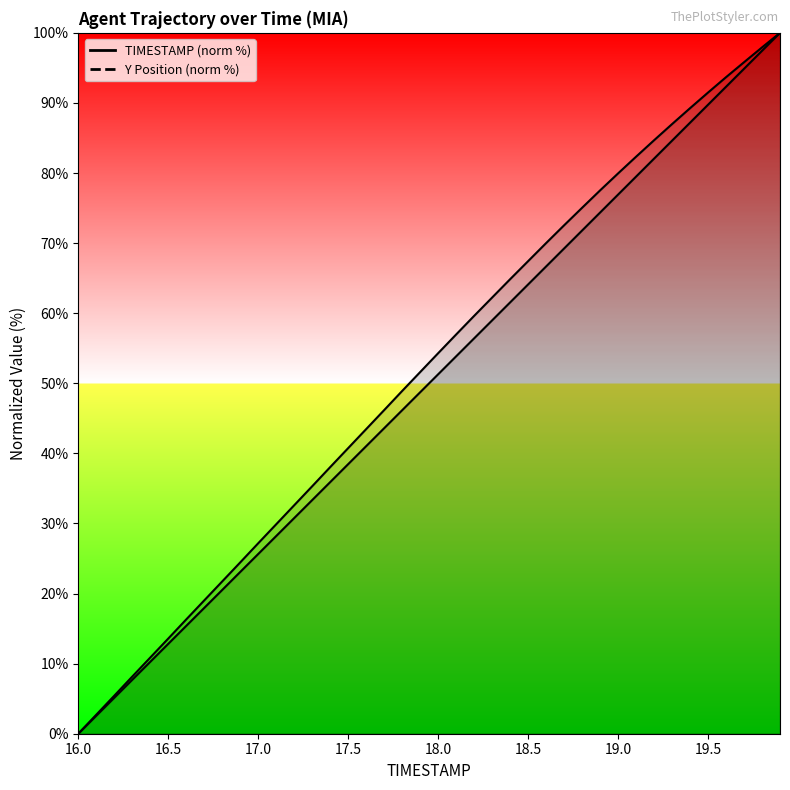

Rank the series by their maximum value, from lowest to highest.

TIMESTAMP, Y